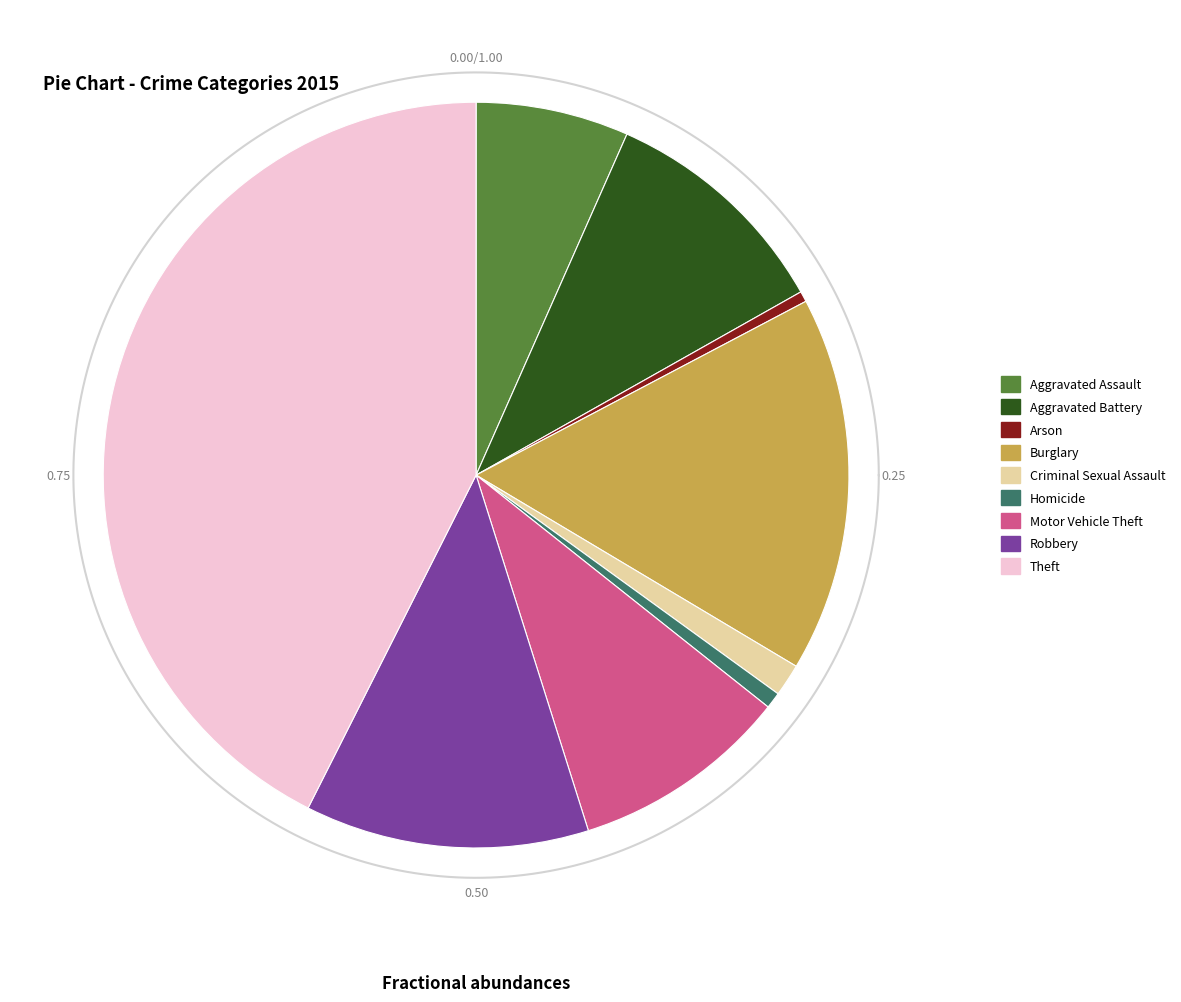

How many slices are in this pie chart?

9